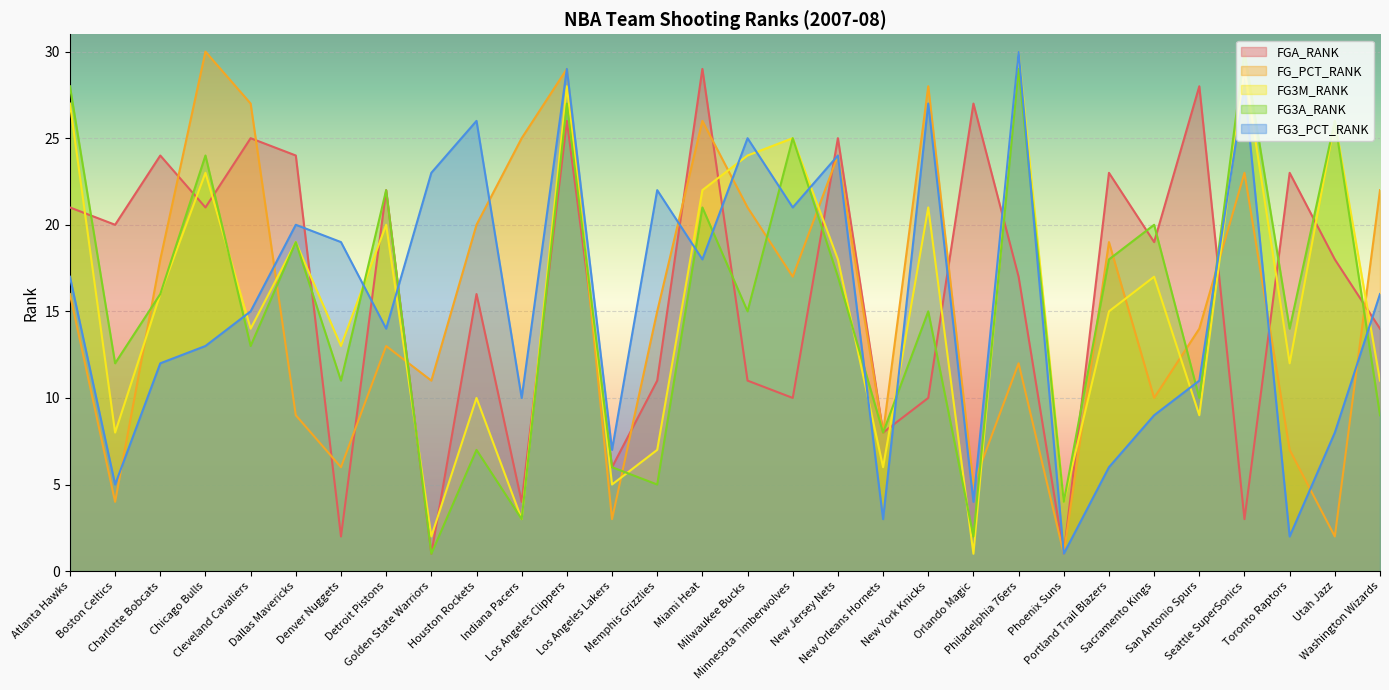

How many series are shown in this chart?

5